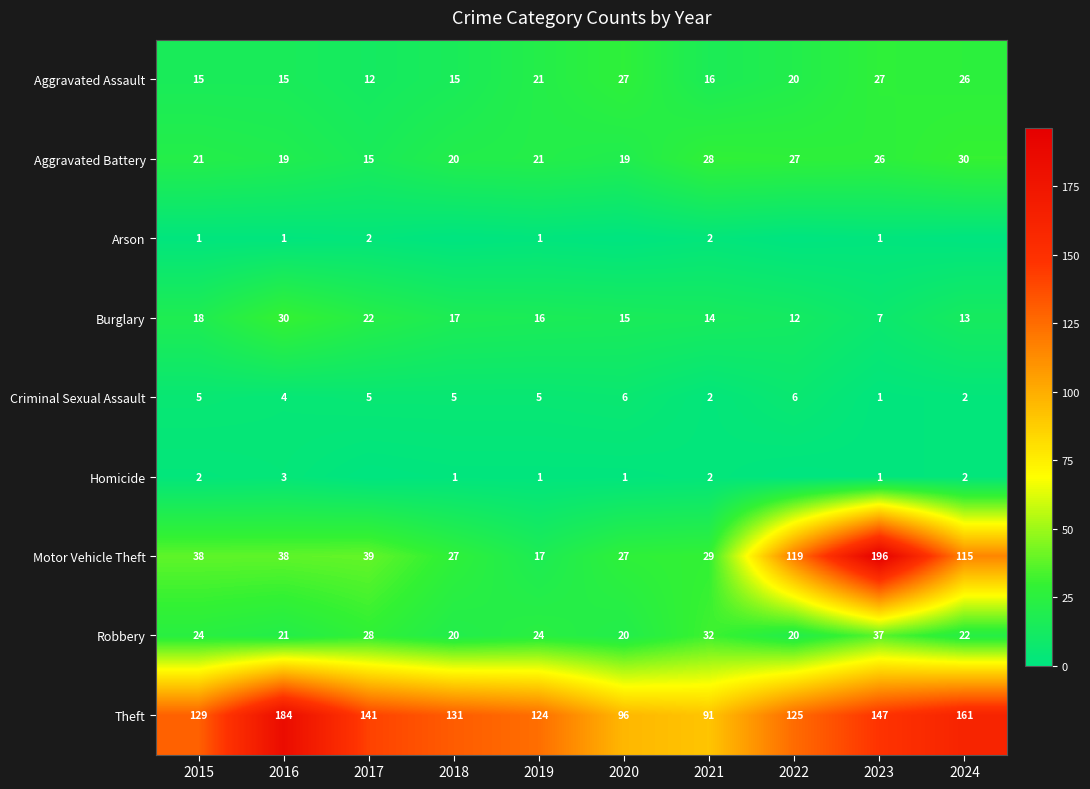

What is the minimum value for Burglary?

7